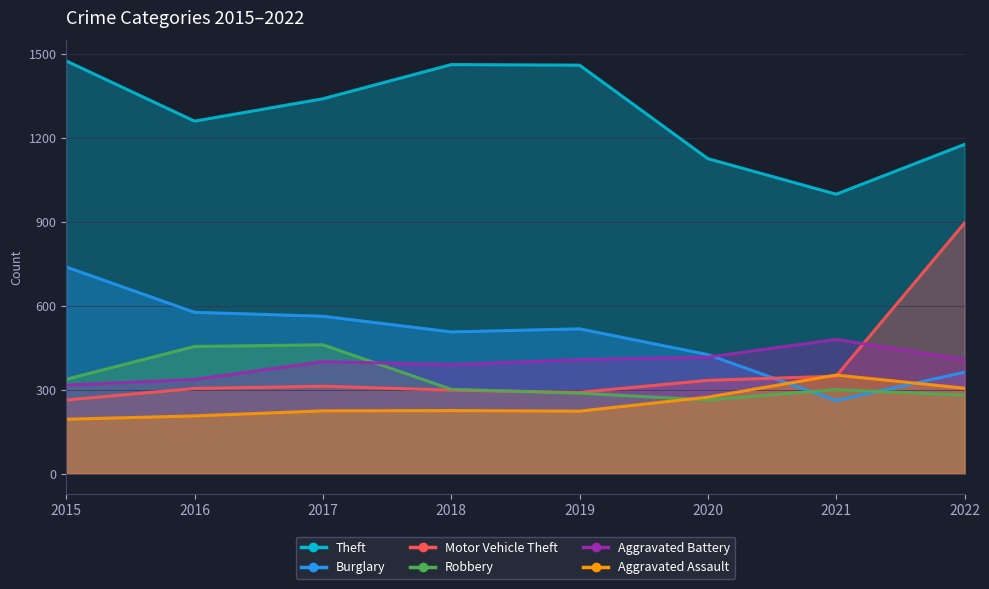

How many values in the Aggravated Battery series are below 407?

4